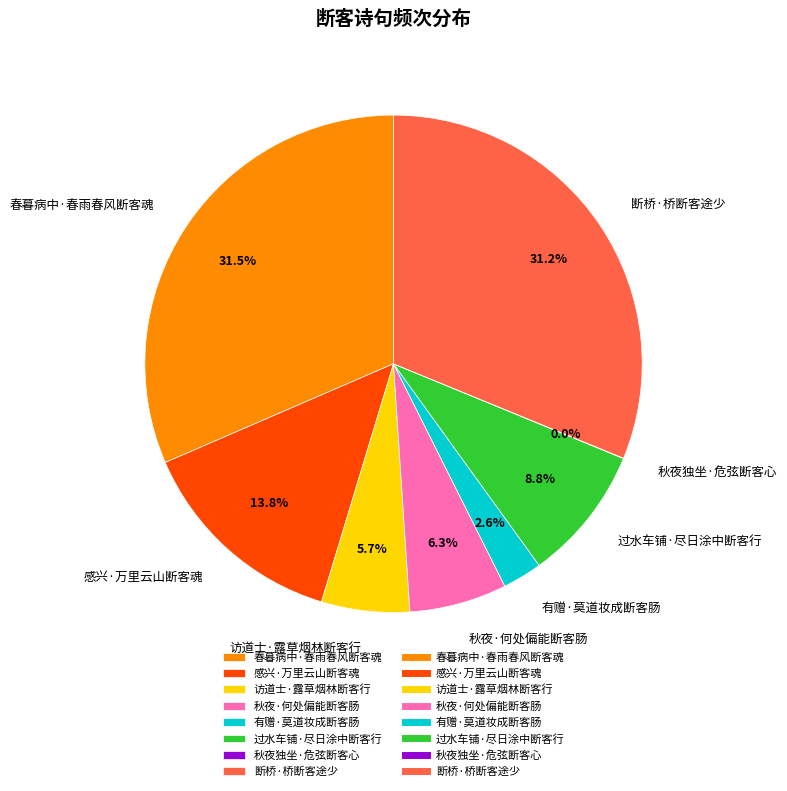

Does 过水车铺·尽日涂中断客行 represent more than half of the total?

No